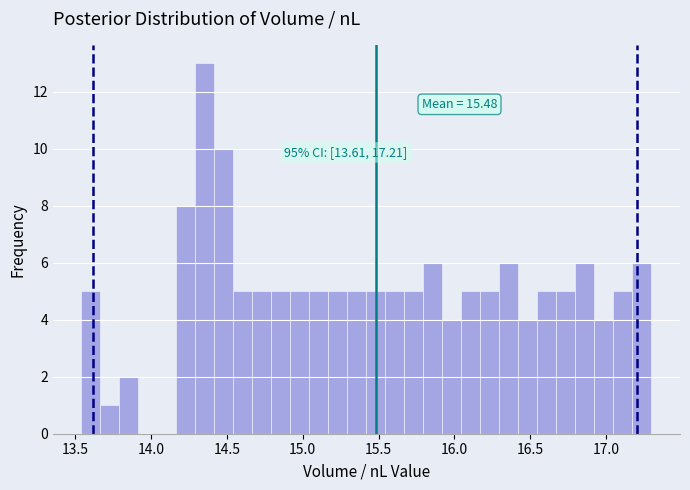

Read against the x-axis, roughly where is the centre of the tallest bar?

14.35